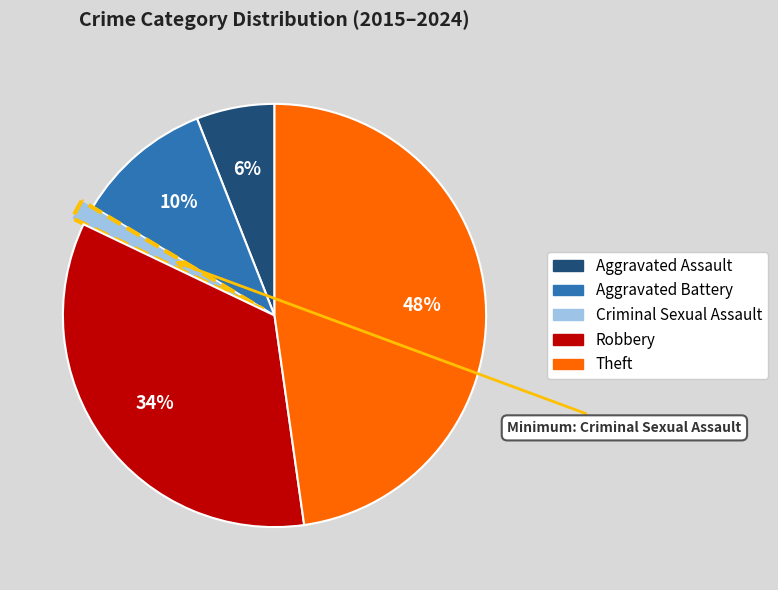

To the nearest percent, what is the average slice percentage?

20%